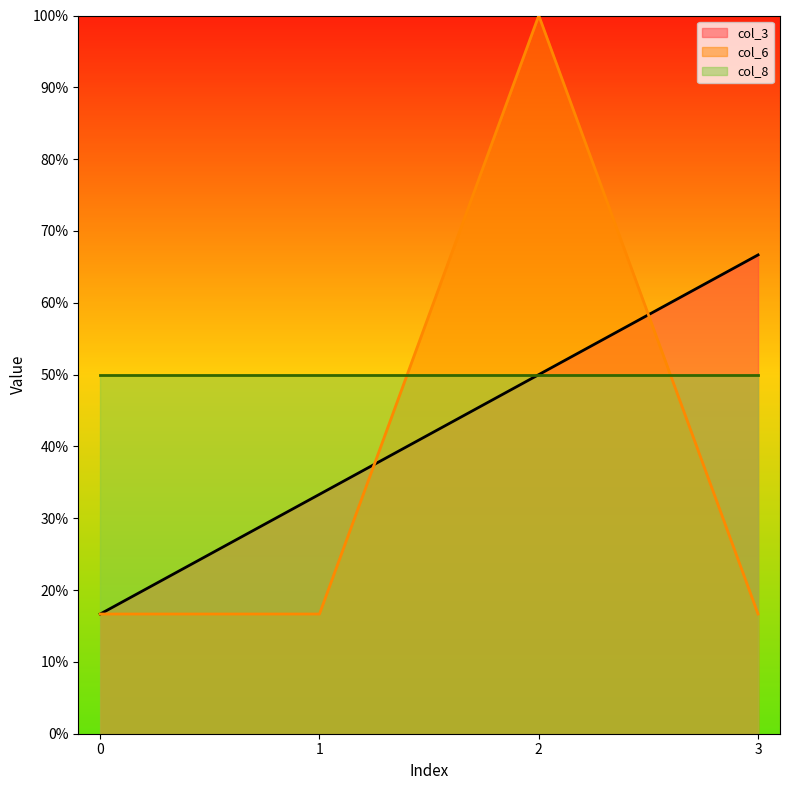

Between 0 and 1, which series saw the biggest shift?

col_3